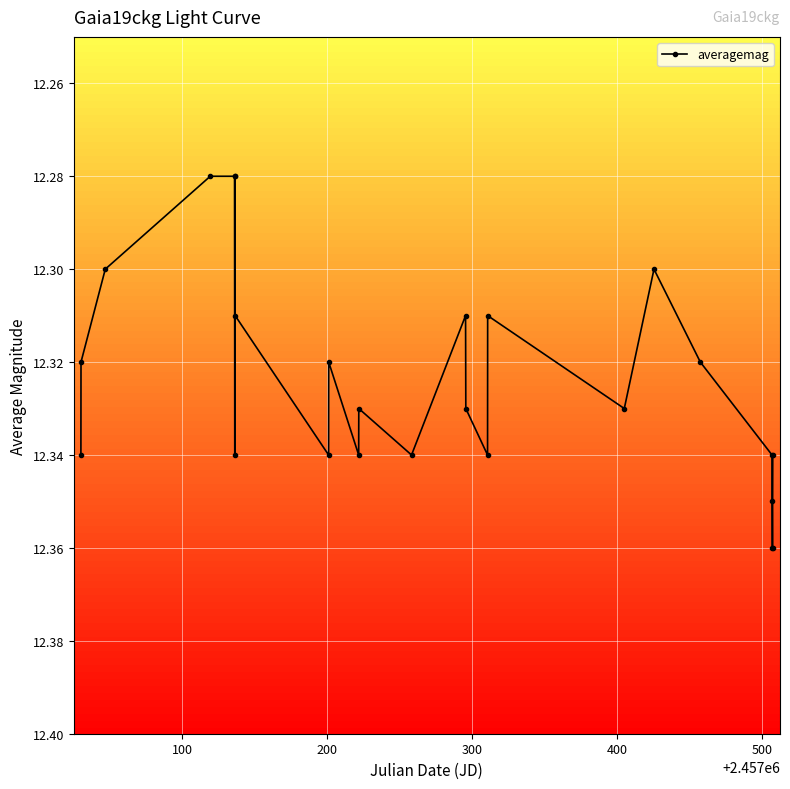

What is the sum of all values?

308.1